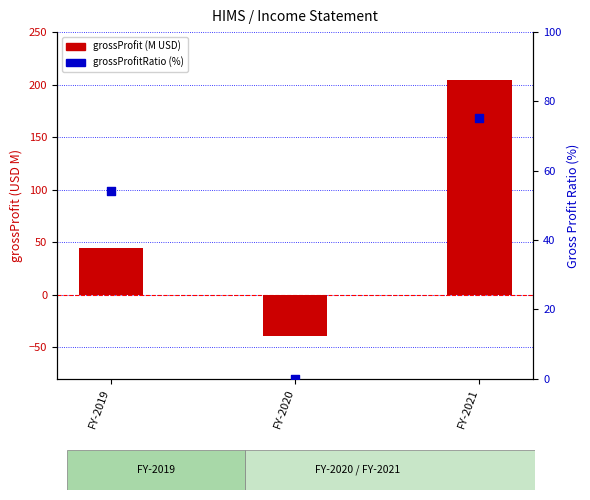

At which category is the sum across all series the highest?

FY-2021